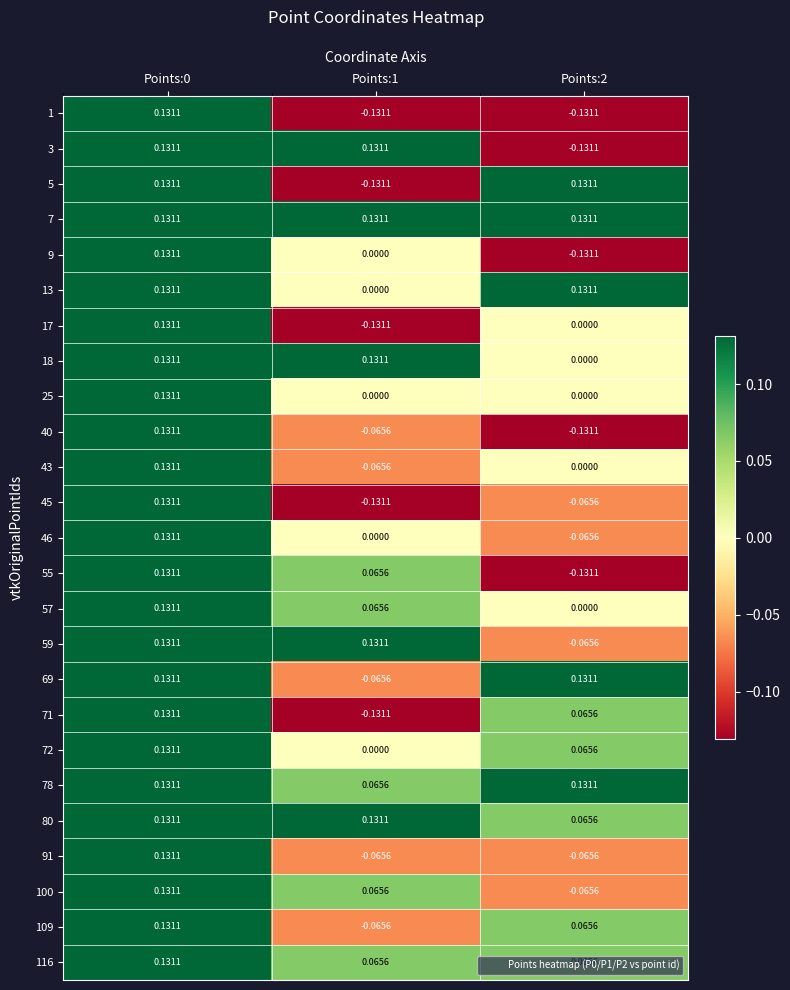

Is the value of 71 at Points:1 greater than the value of 3 at Points:0?

No